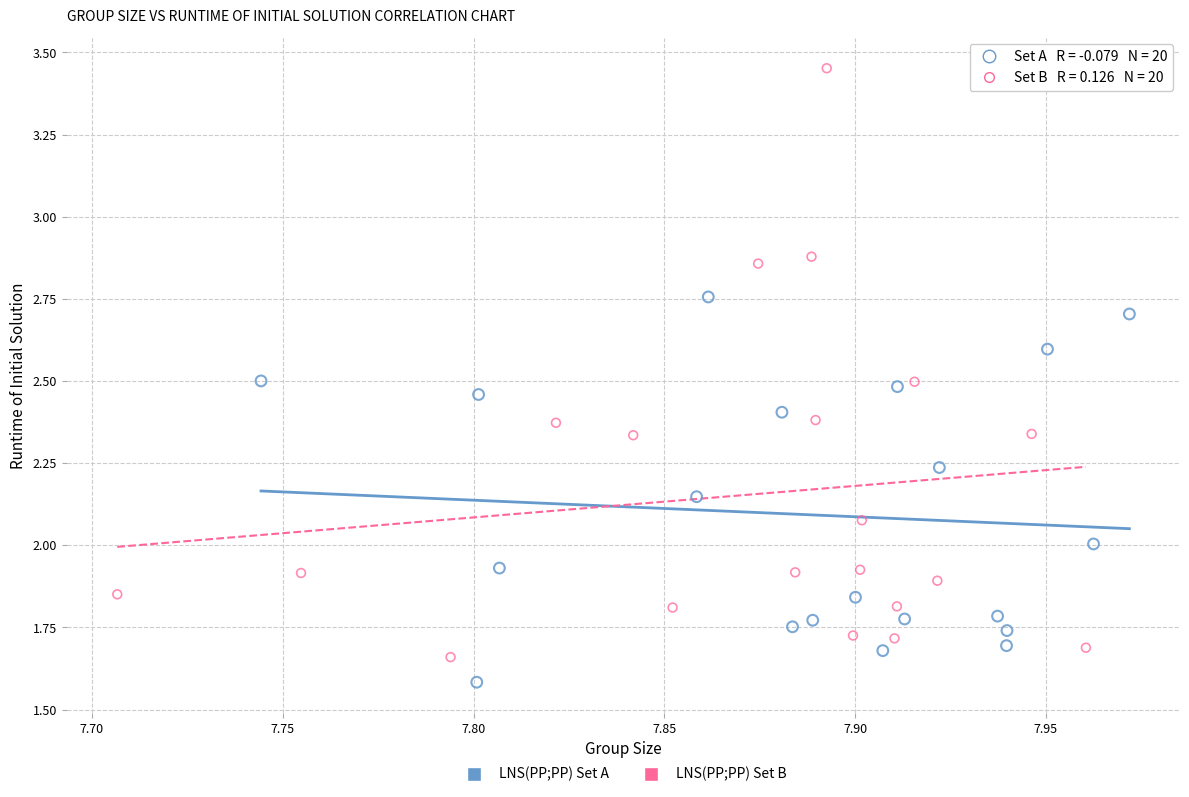

Which series has the widest spread of Y values?

LNS(PP;PP) Set B